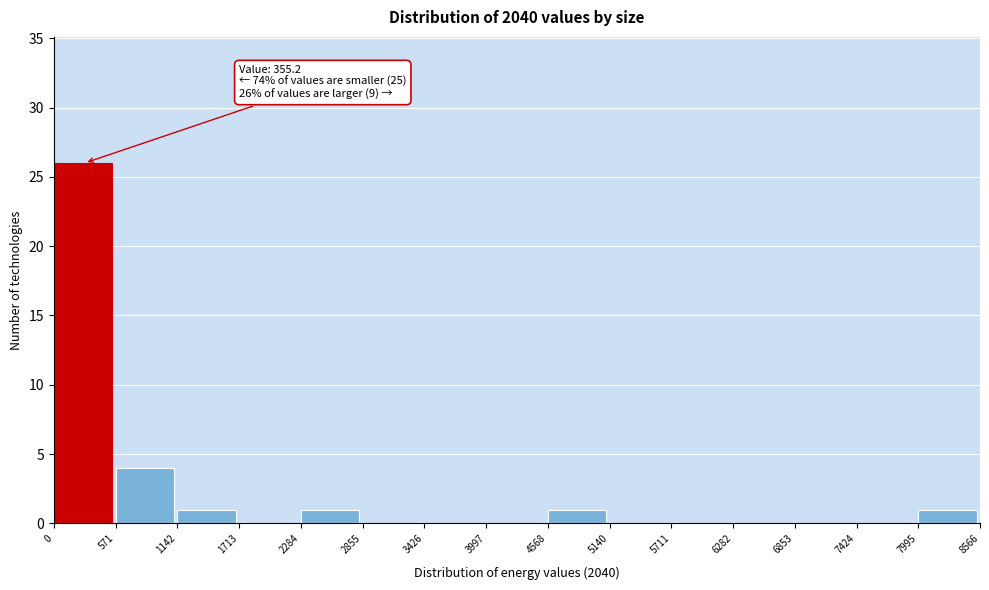

Over which range of the x-axis is the bar tallest?

0 to 571